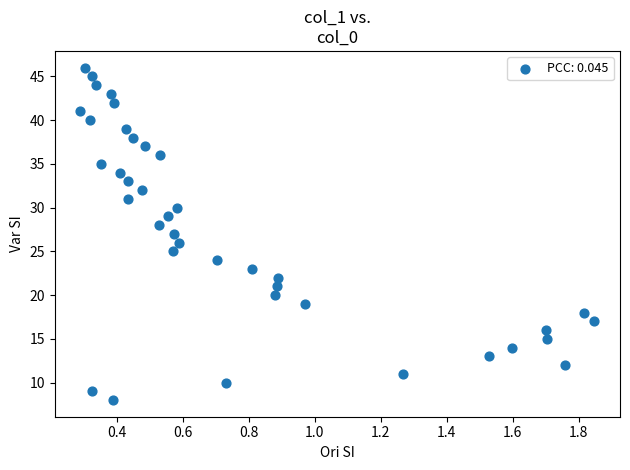

What is the range of Y values (max minus min)?

38